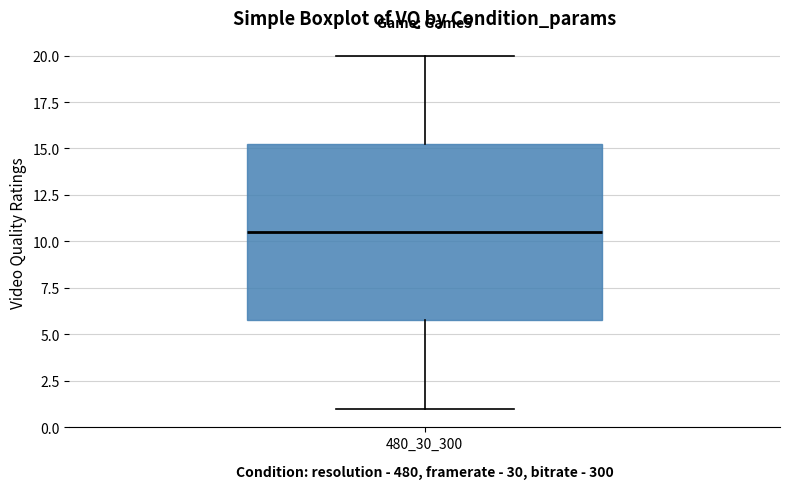

Transcribe this box plot: give where the median line is, the range the box spans, and where the two whiskers end, as read against the y-axis. The values are not printed on the chart, so give them approximately, as read against the axis.

median 10.5, box 6.0 to 15.5, whiskers 1.0 to 20.0